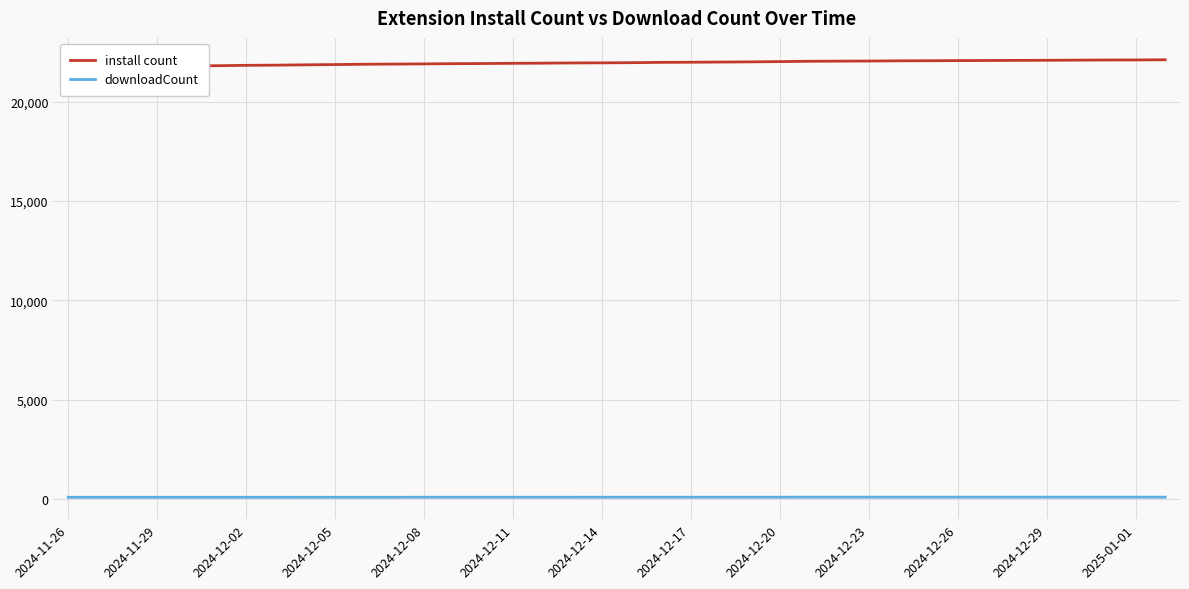

Between 2024-12-08 and 29, which series saw the biggest shift?

install count